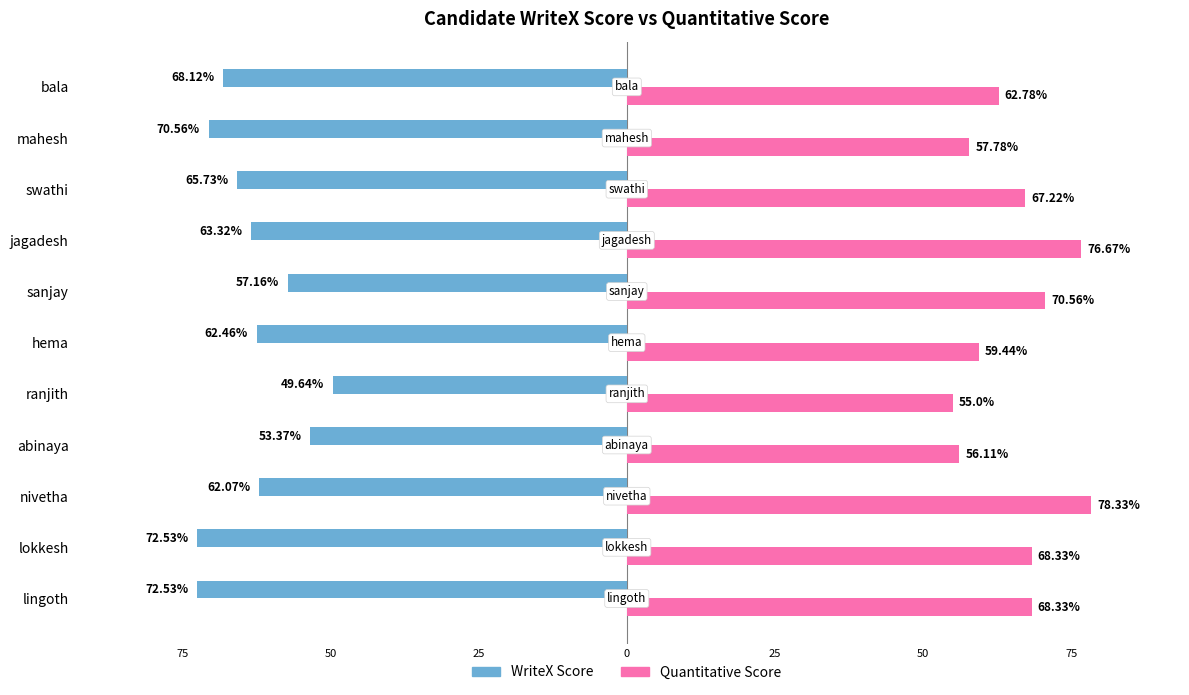

What are all the series names shown in the legend?

WriteX Score, Quantitative Score